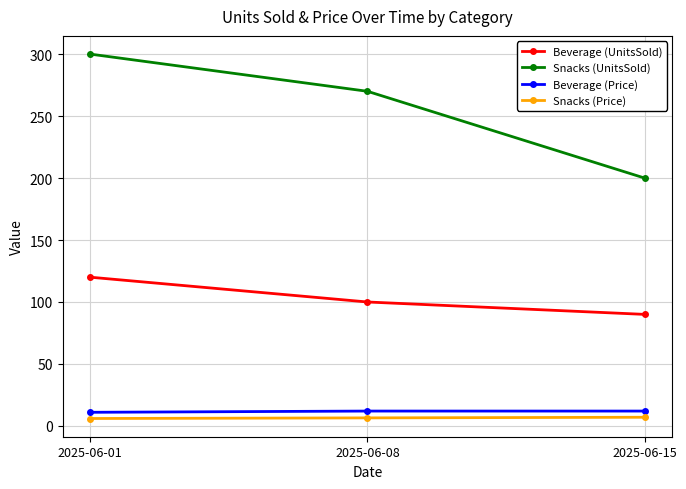

What are all the series names shown in the legend?

Beverage (UnitsSold), Snacks (UnitsSold), Beverage (Price), Snacks (Price)